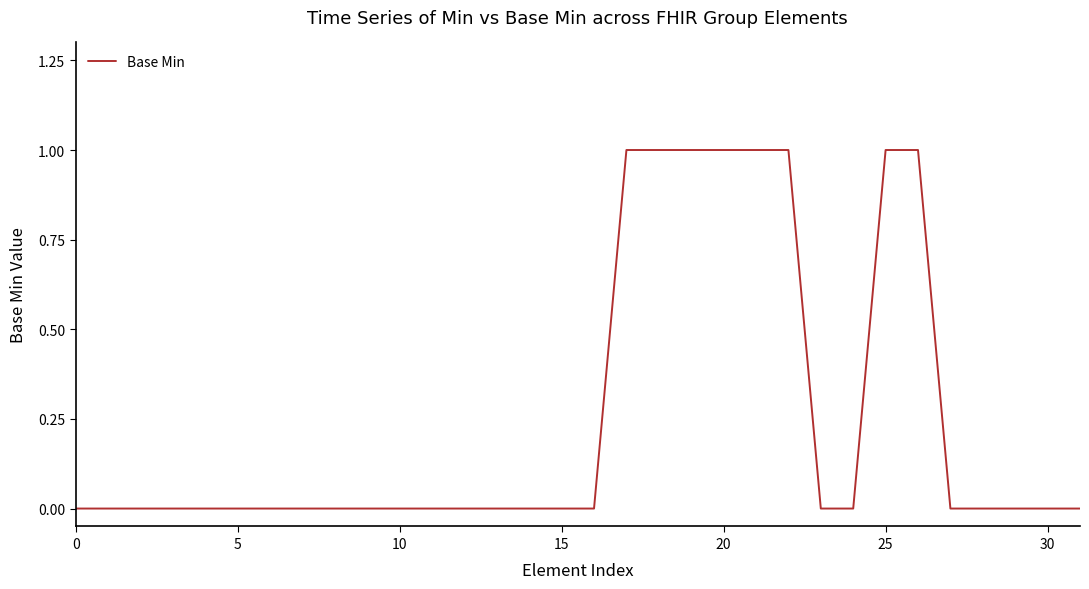

What is the difference between the maximum and second lowest values?

1